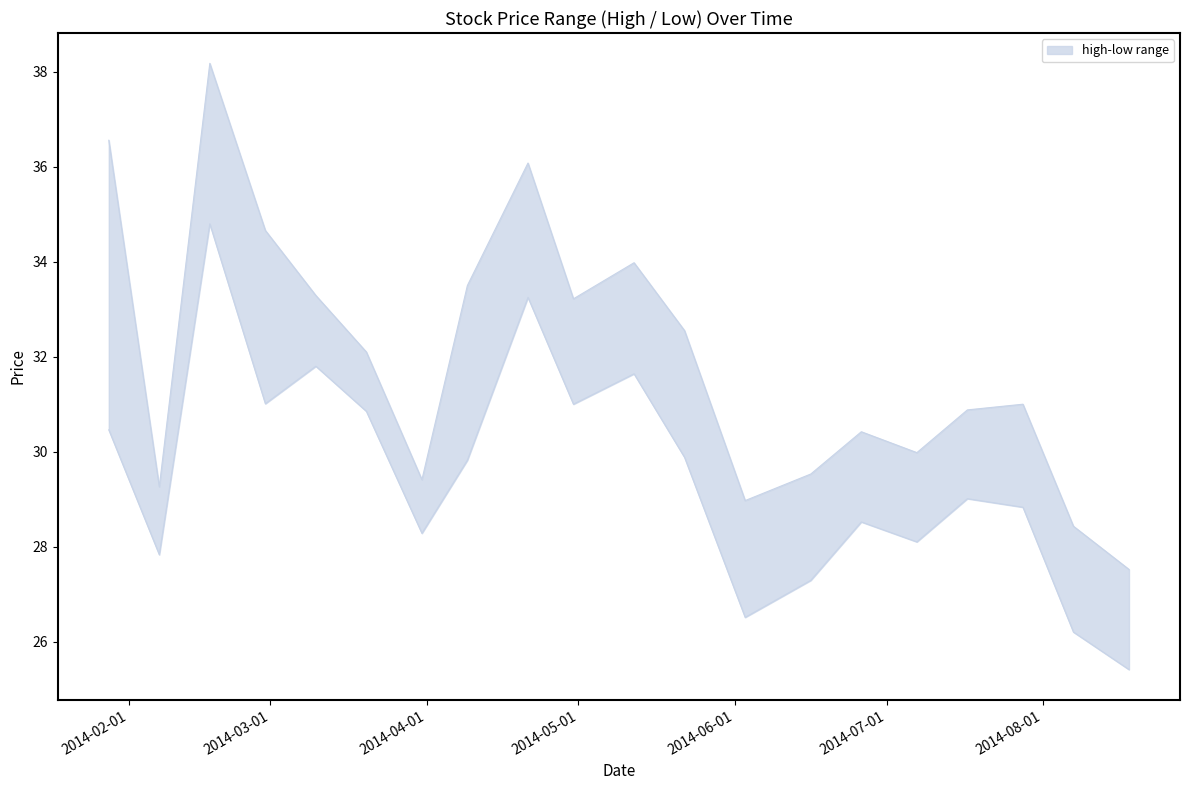

Rank the series by their maximum value, from lowest to highest.

low, high